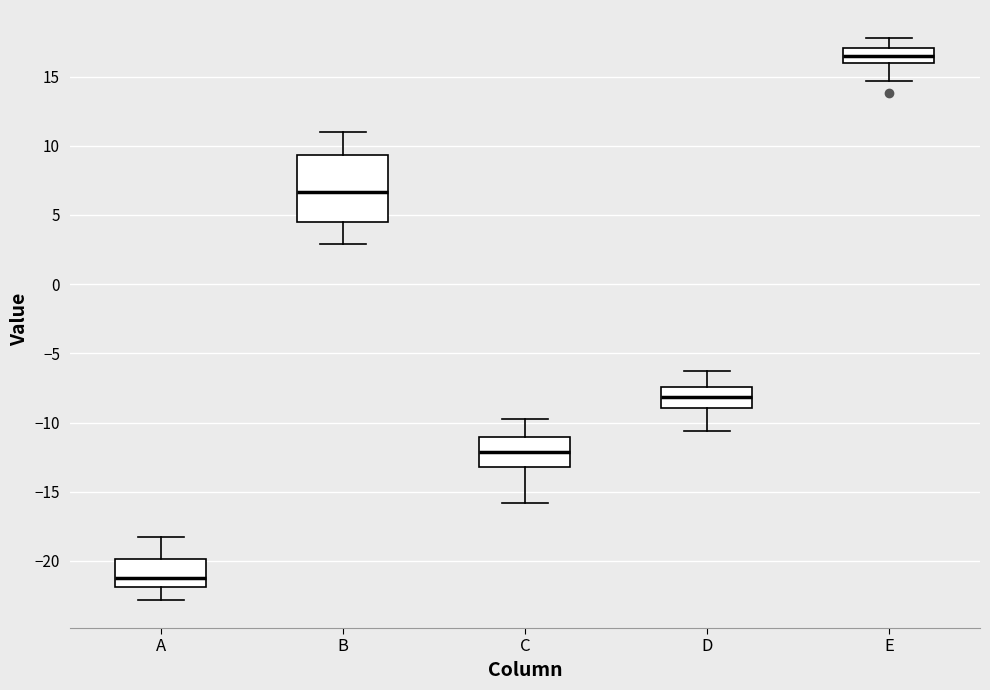

Which box has the highest median line?

E